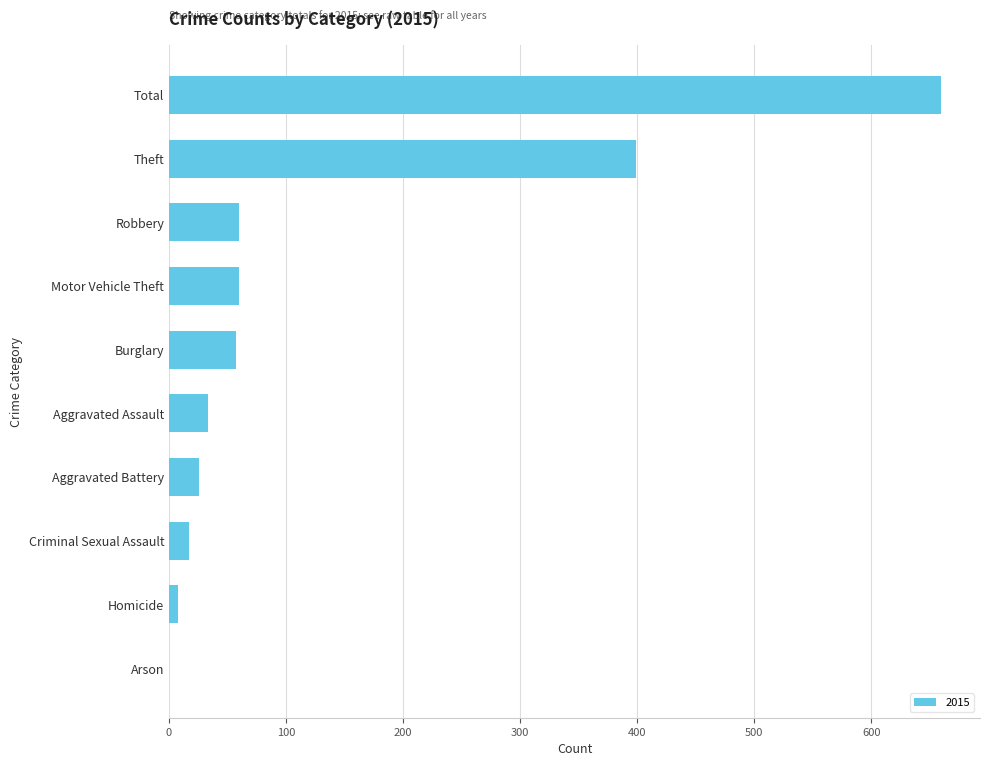

Read the value at Total.

660